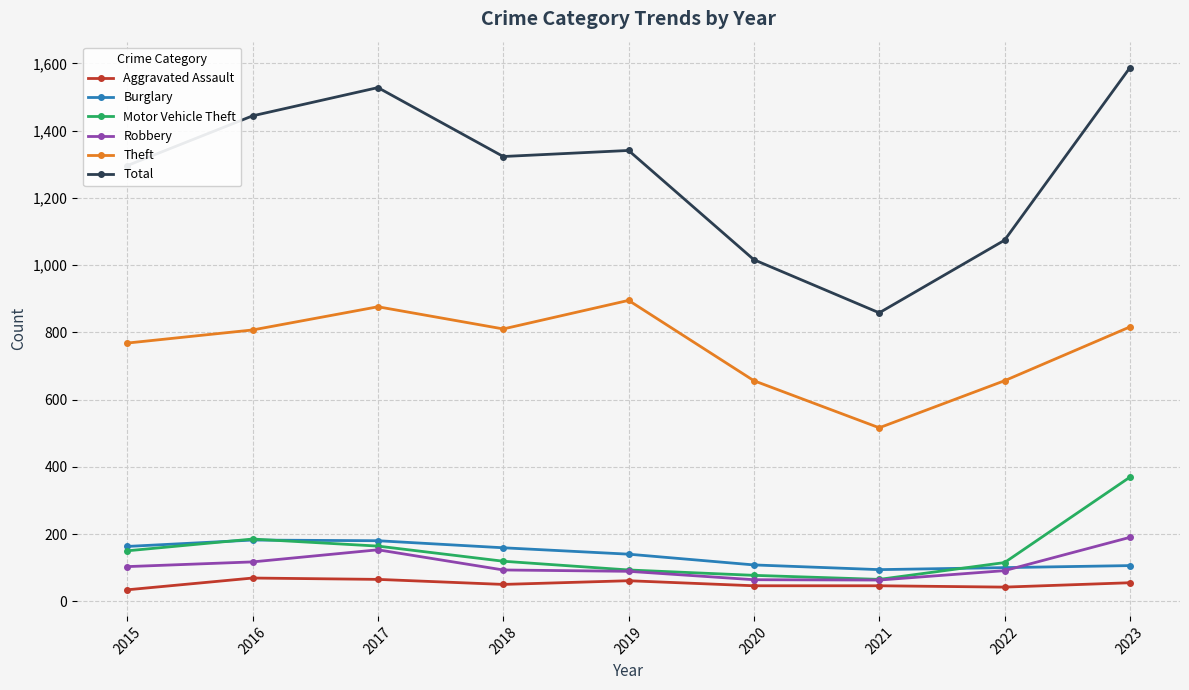

List the labels in order of Total value, smallest first.

2021, 2020, 2022, 2015, 2018, 2019, 2016, 2017, 2023